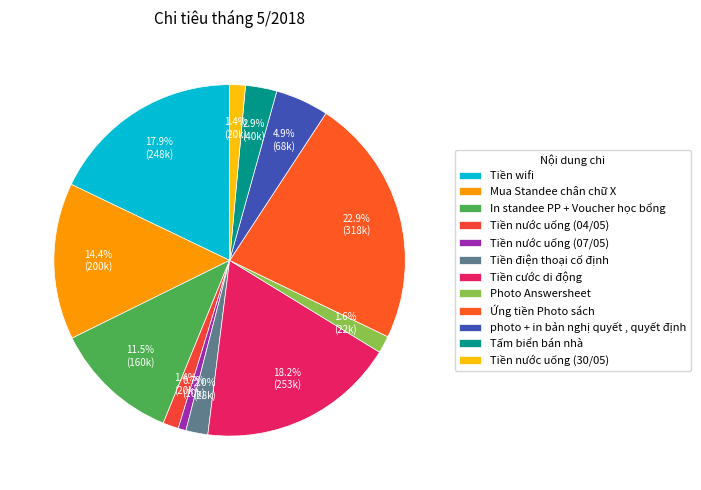

The Tiền cước di động slice represents 24% of the pie. True or false?

False